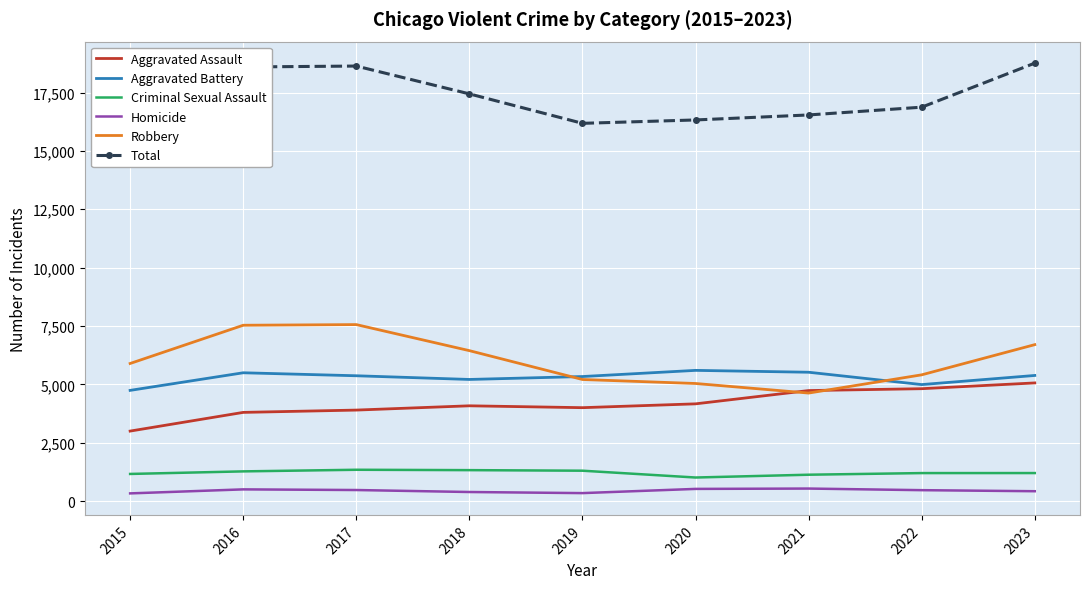

Where is Homicide nearest to the value 431?

2023